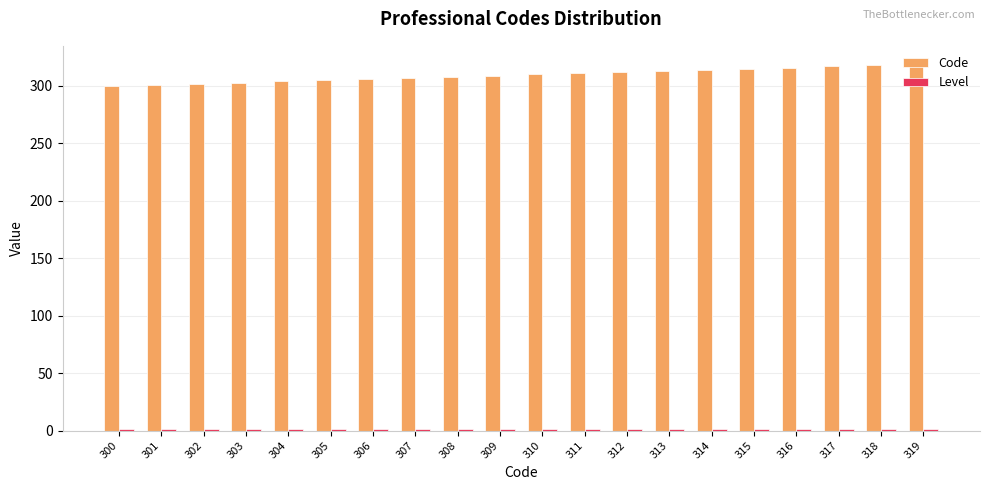

What is the sum of all Code values?

6190